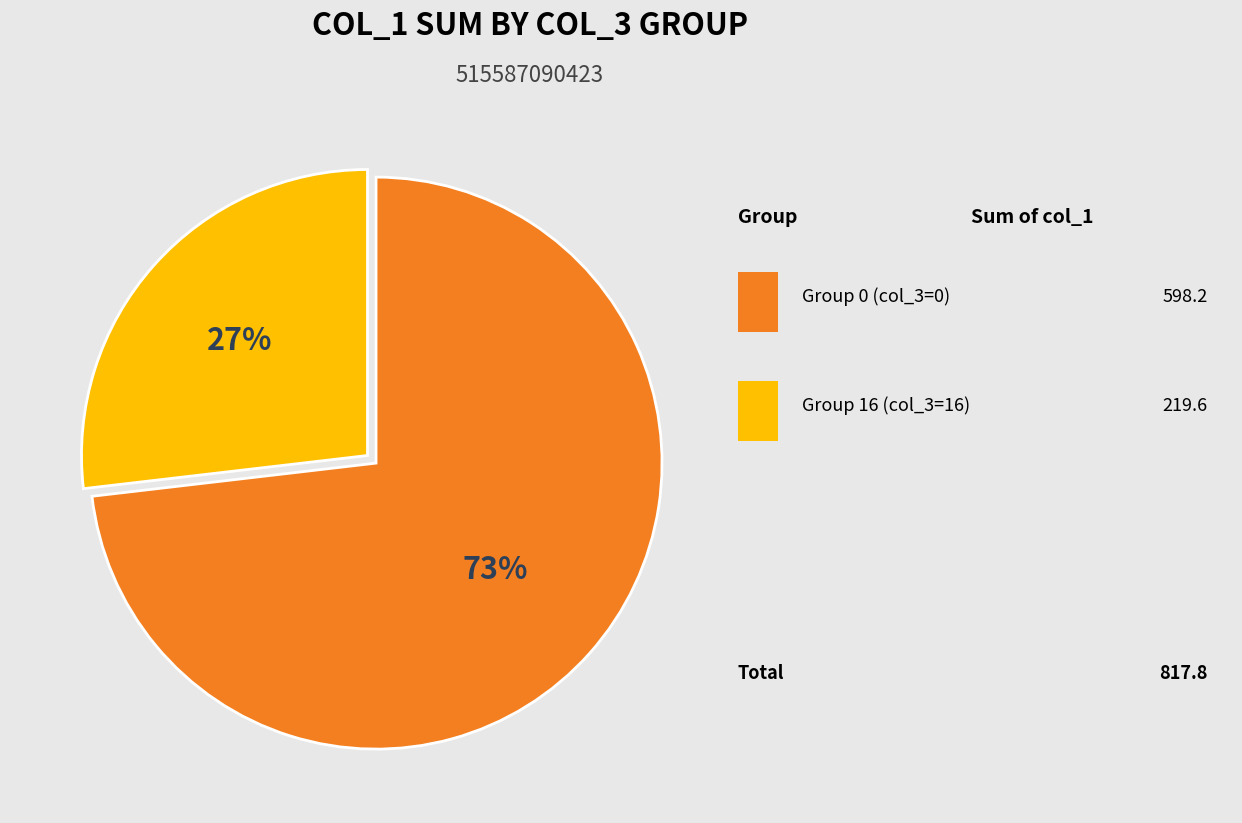

Is there any slice that represents more than half of the pie?

Yes